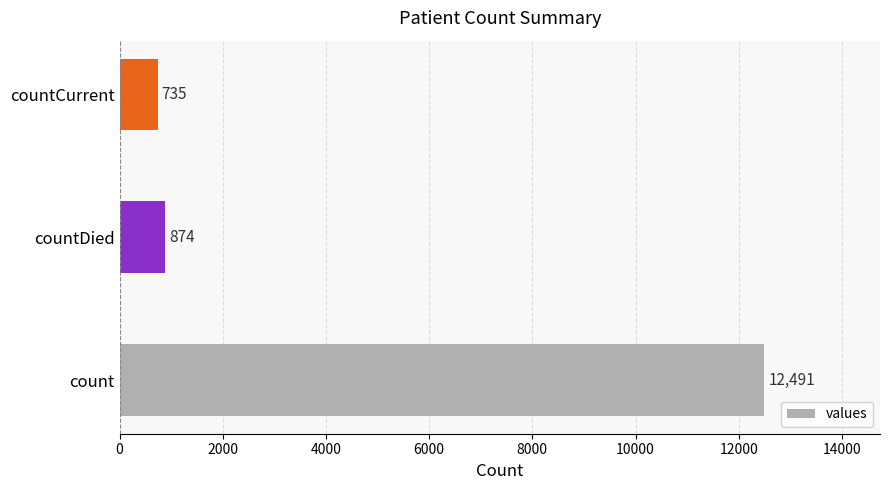

The value at count is 12491. True or false?

True